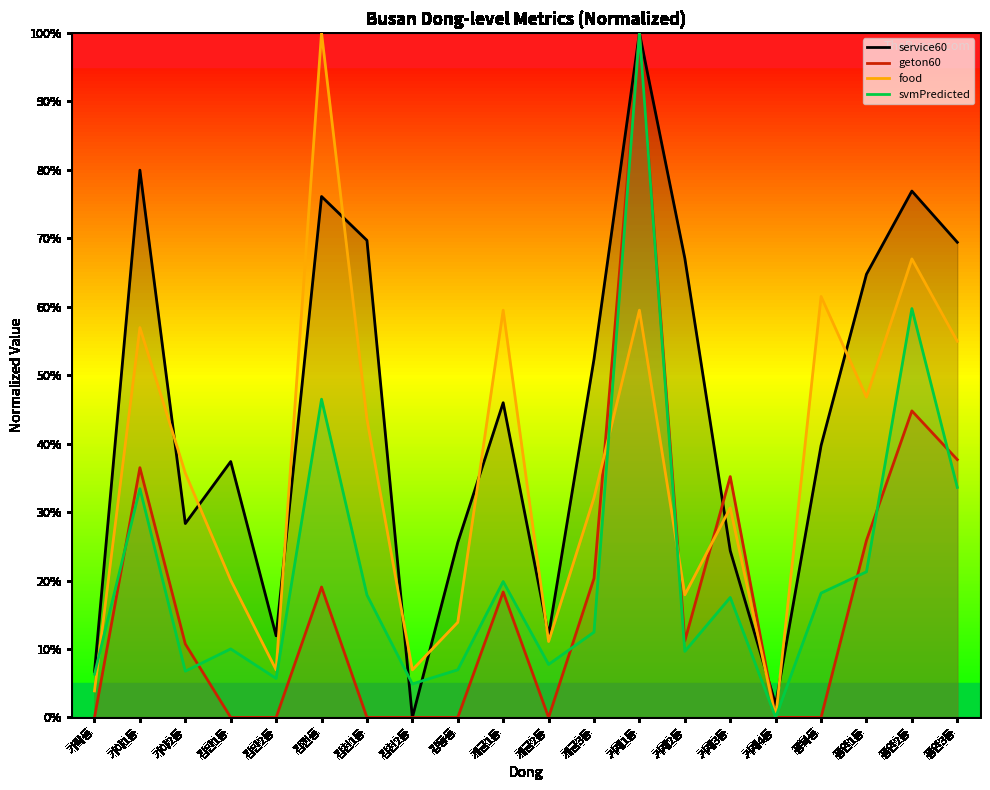

What is the difference between the maximum and minimum values in the geton60 series?

100.0